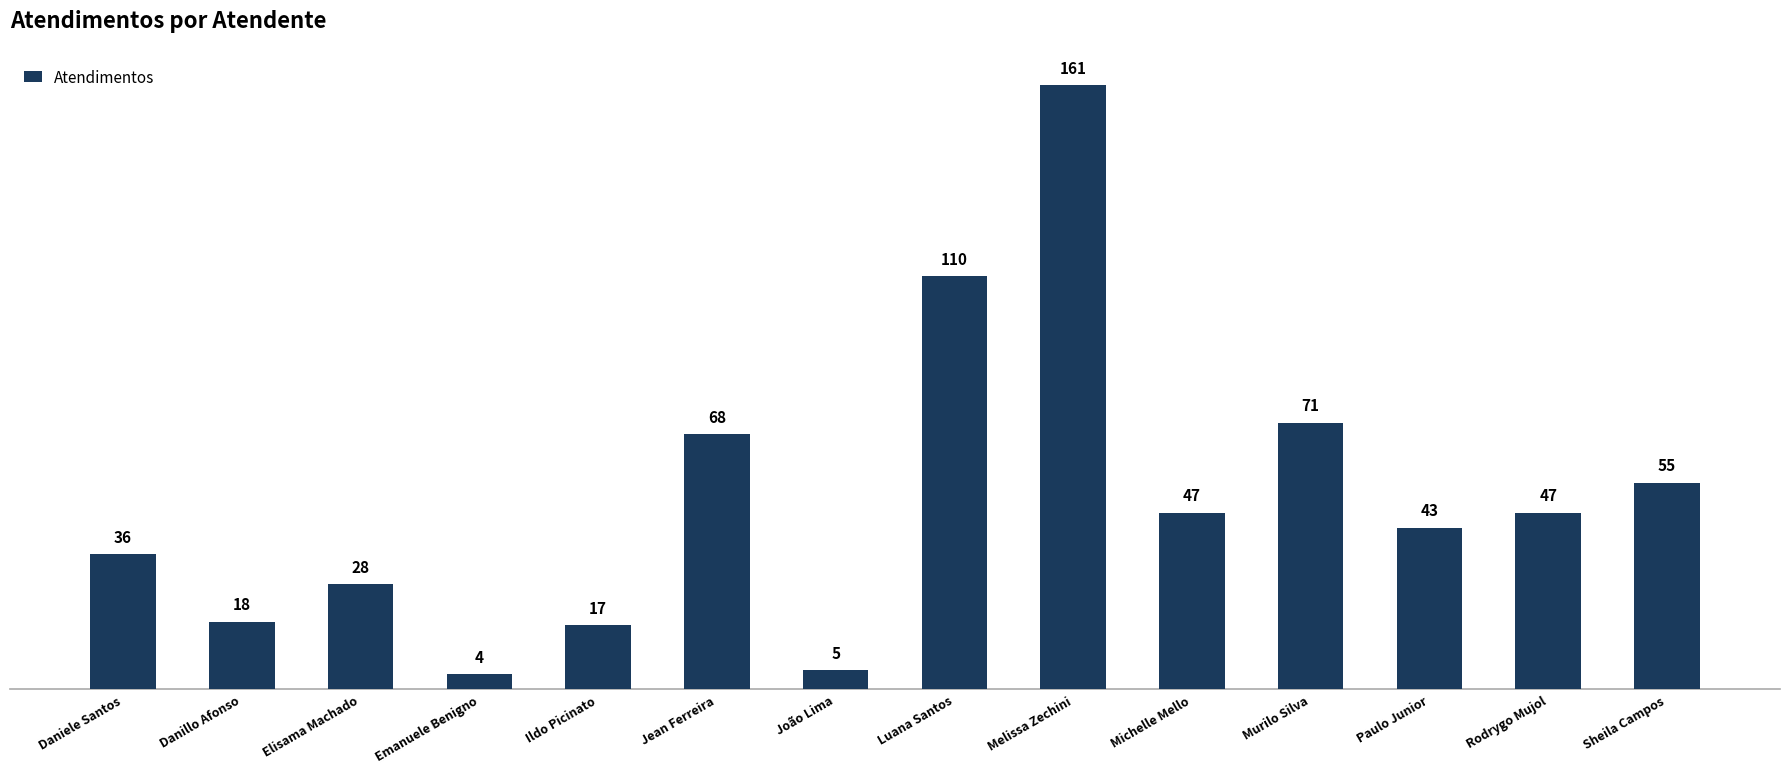

Where does the data first go above 47?

Jean Ferreira